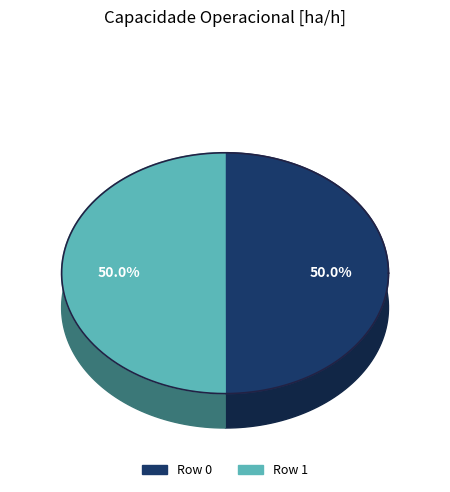

Which has a higher value, Row 0 or Row 1?

Row 1